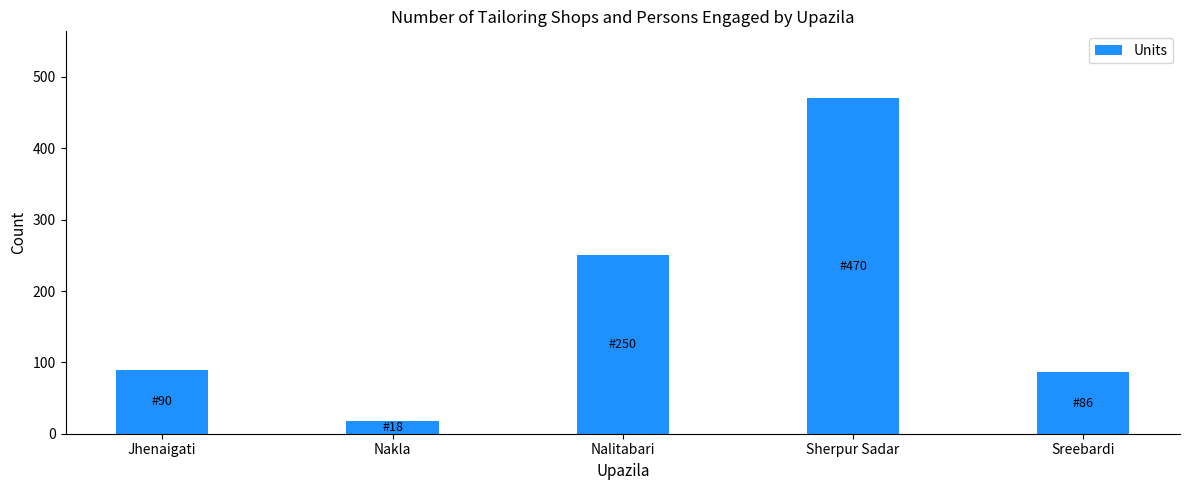

Are the bars horizontal?

No